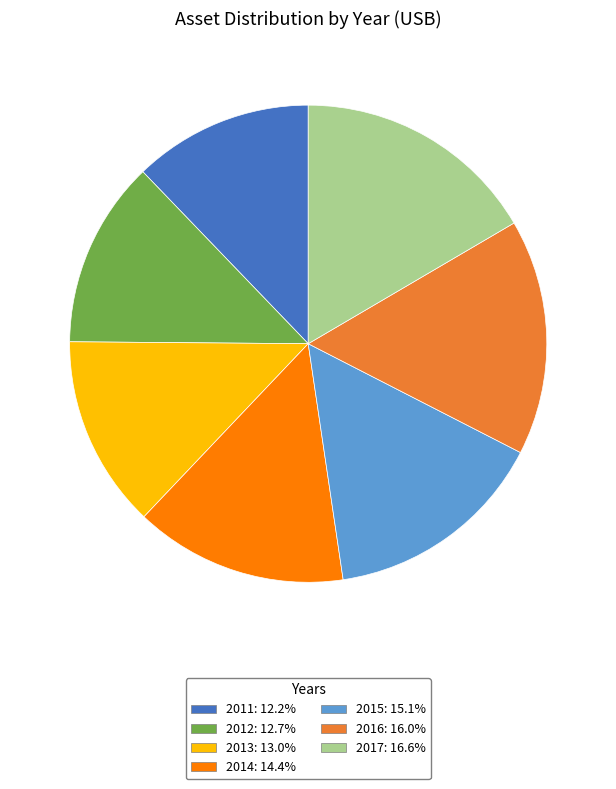

Combined, do 2016: 16.0% and 2013: 13.0% account for over 50%?

No